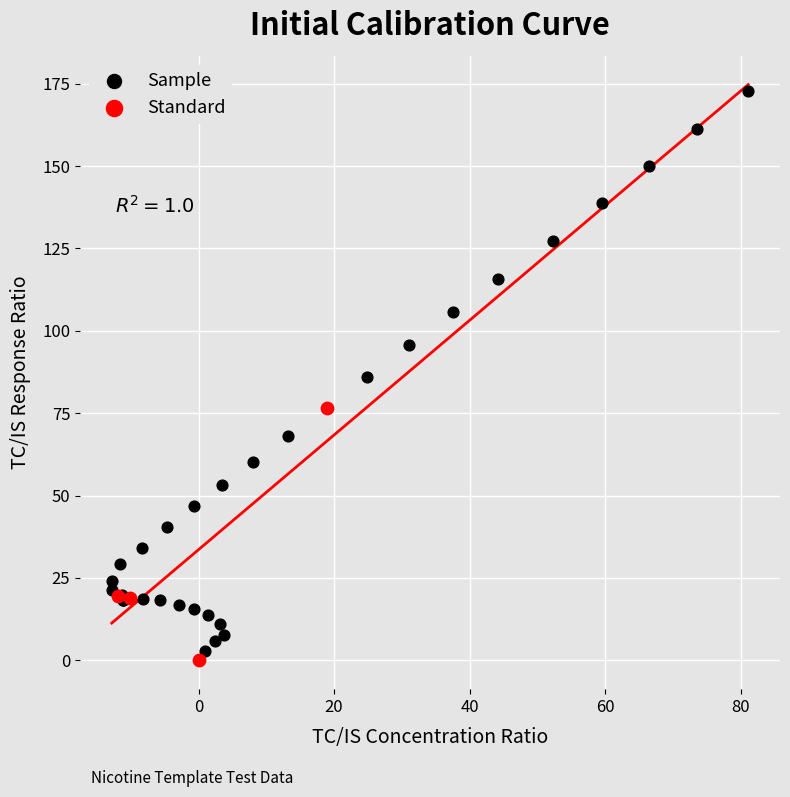

Which series contains the lowest Y value?

Standard